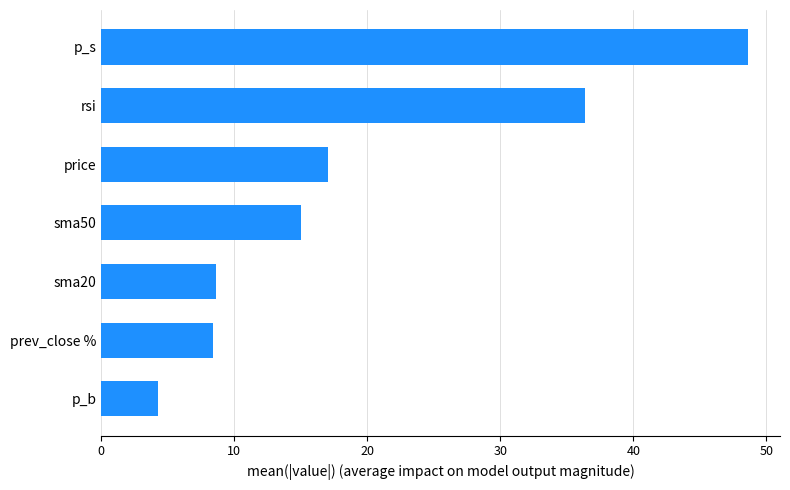

Where is the data nearest to the value 26?

price